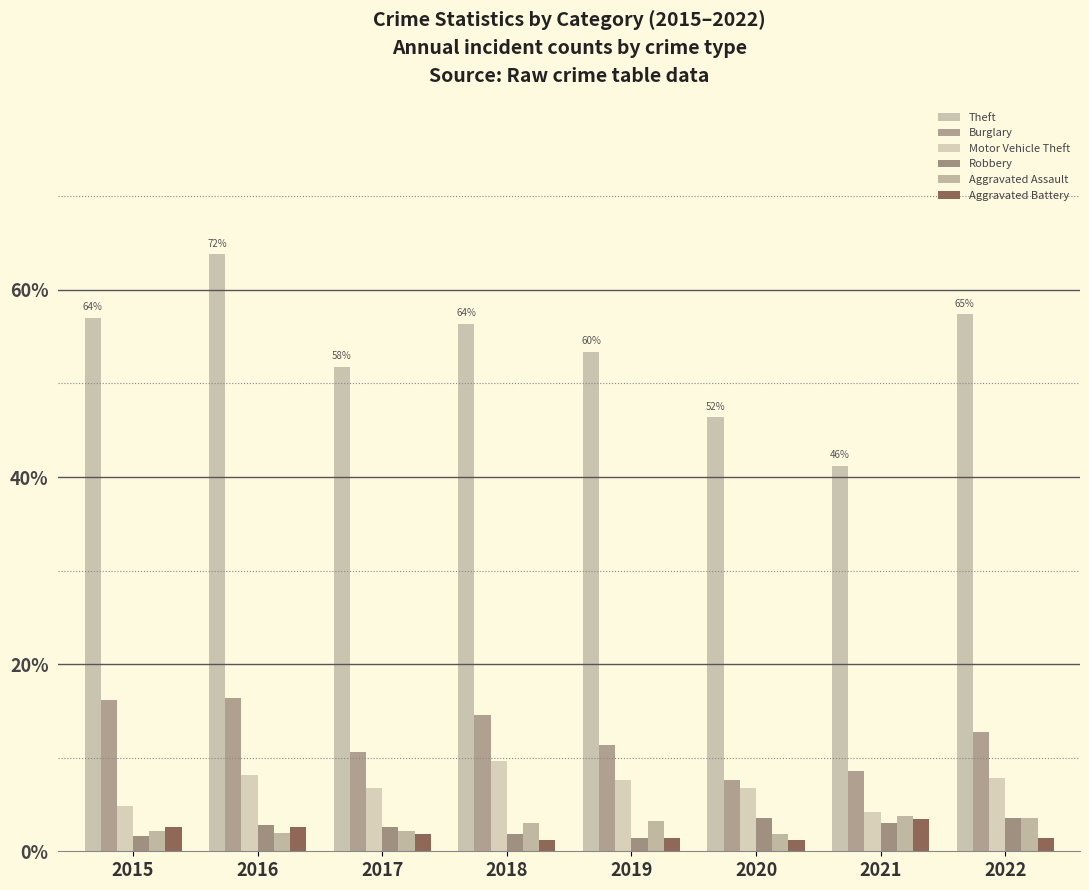

Does the chart contain stacked bars?

No